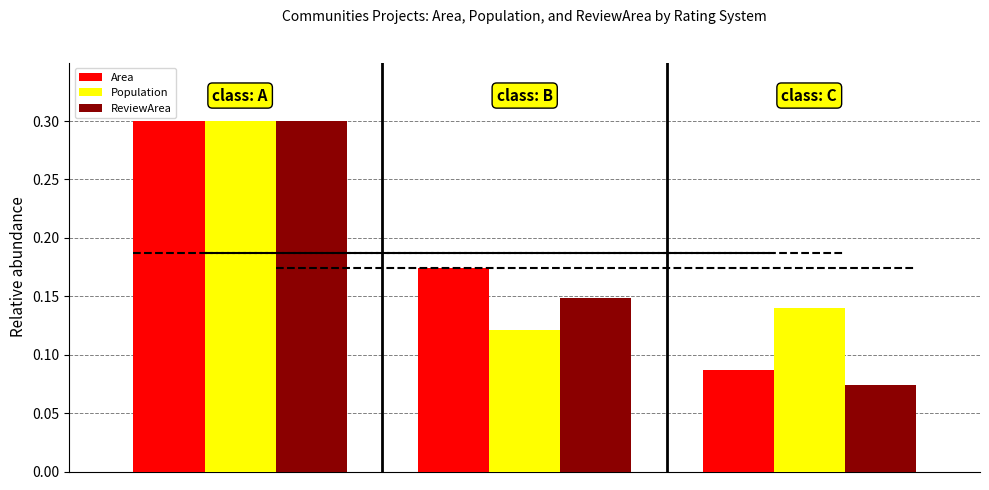

How many ReviewArea values are between 0 and 1?

3